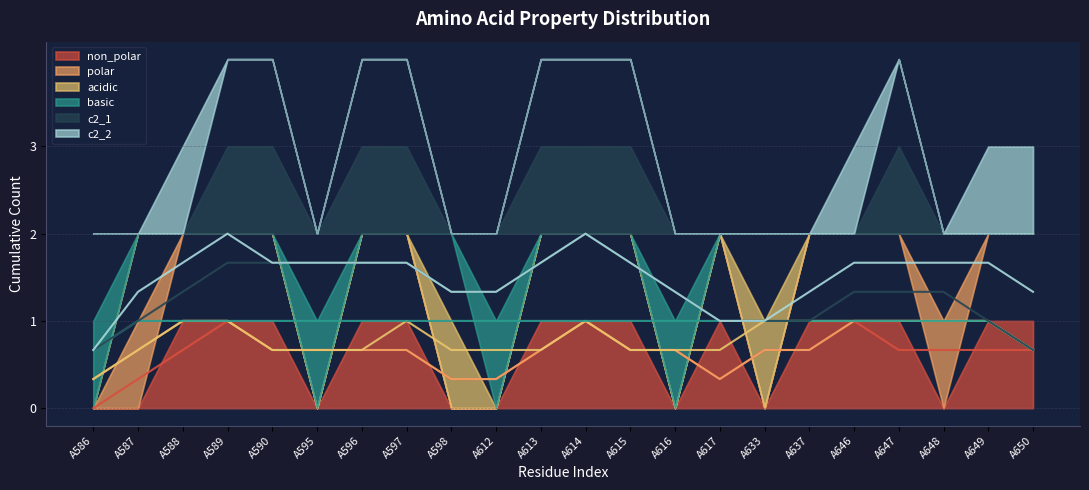

What is the difference between the second highest and second lowest values in the c2_2 series?

1